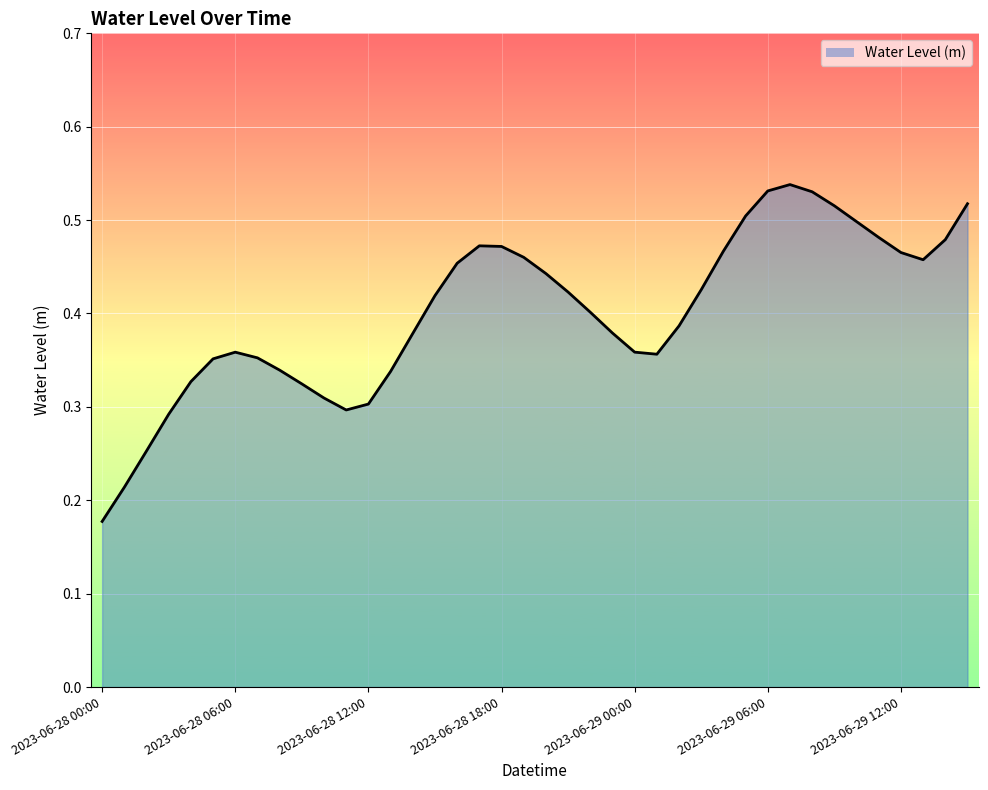

Reading right to left, transcribe all the data shown in this chart.

0.5	0.5	0.5	0.5	0.5	0.5	0.5	0.5	0.5	0.5	0.5	0.5	0.4	0.4	0.4	0.4	0.4	0.4	0.4	0.4	0.5	0.5	0.5	0.5	0.4	0.4	0.3	0.3	0.3	0.3	0.3	0.3	0.4	0.4	0.4	0.3	0.3	0.3	0.2	0.2